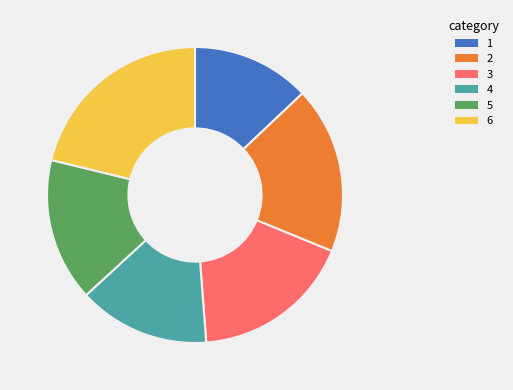

True or false: 5 accounts for 8% of the total.

False